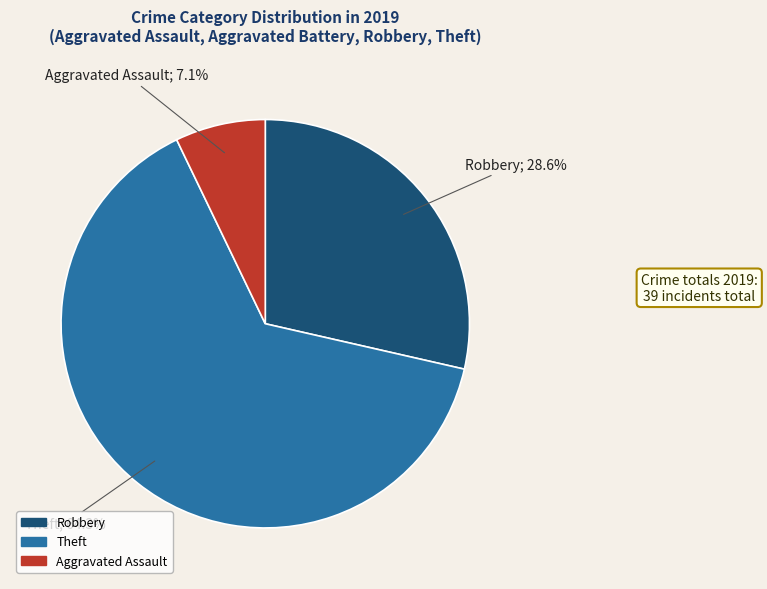

Does any single category account for the majority?

Yes